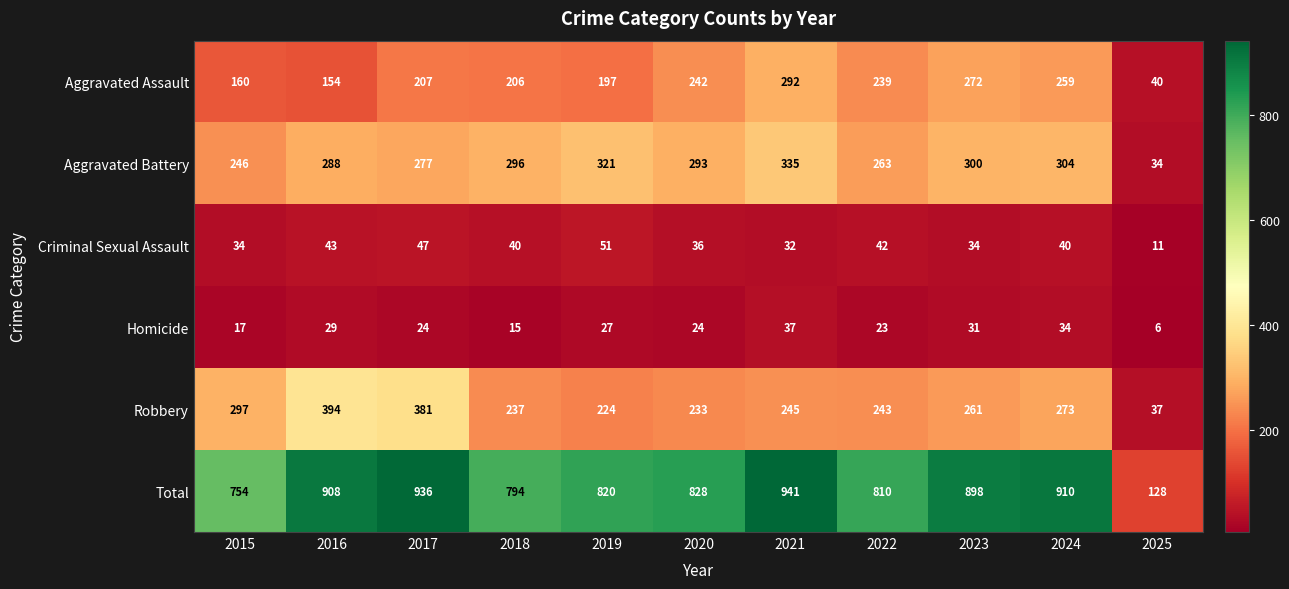

Which category has the highest value in the Total series?

2021